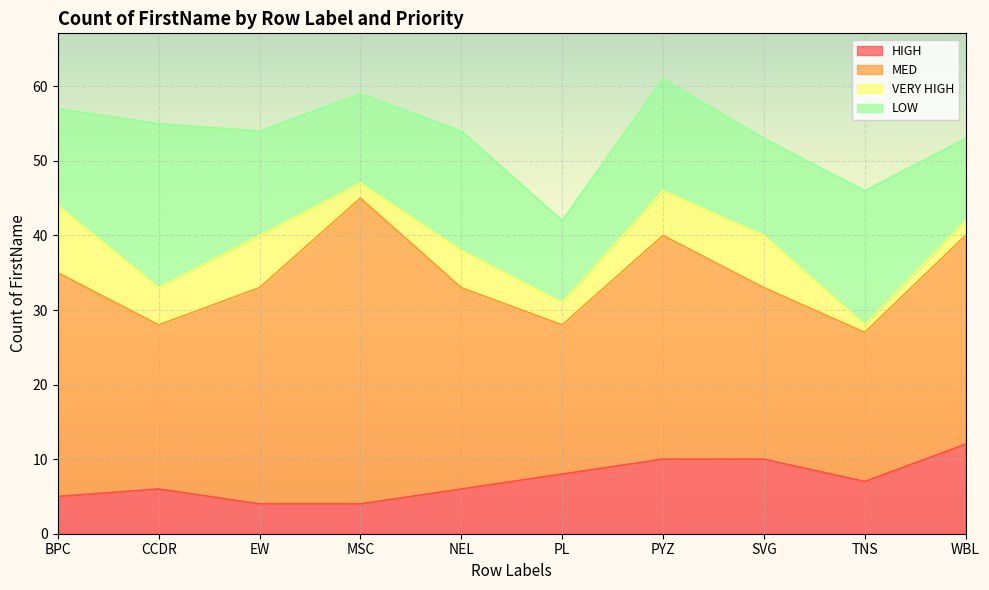

What is the value of the MED point at the 2nd from the left?

22